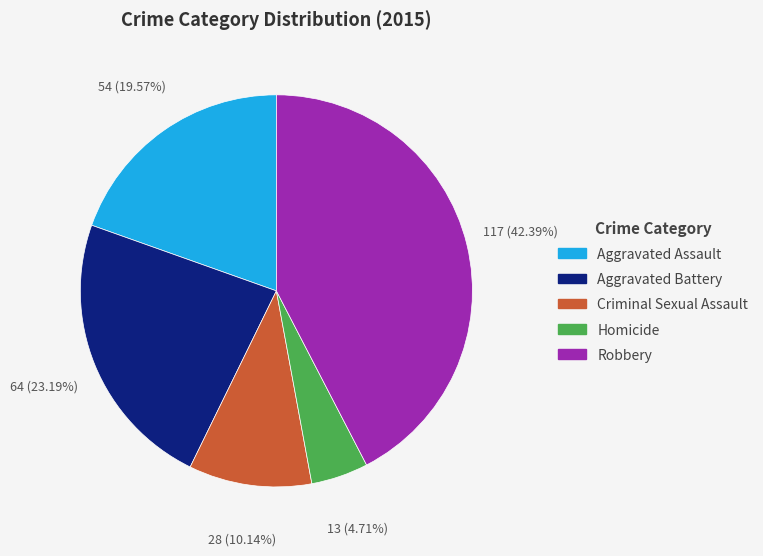

Approximately how many times larger is the value at Homicide compared to Aggravated Battery?

0.2